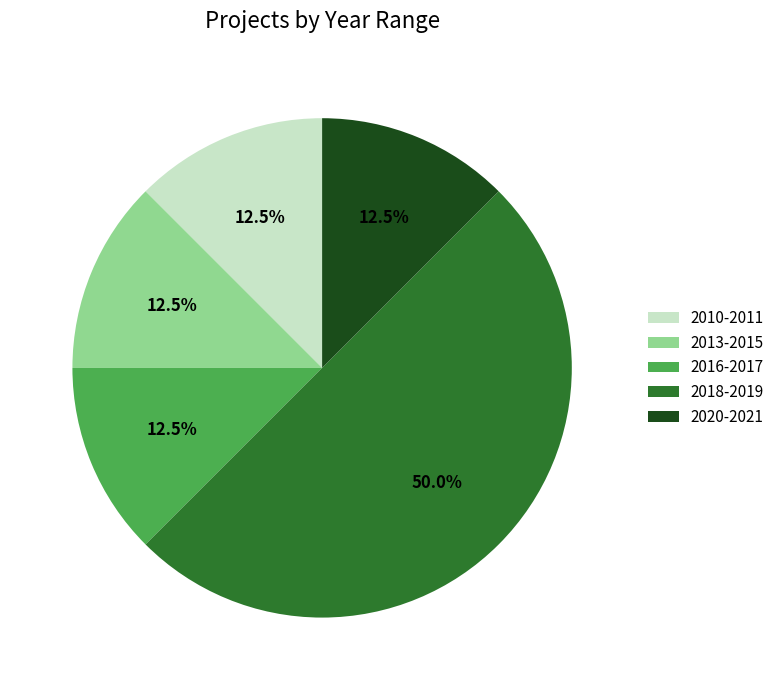

Is 2013-2015 the majority of the pie?

No